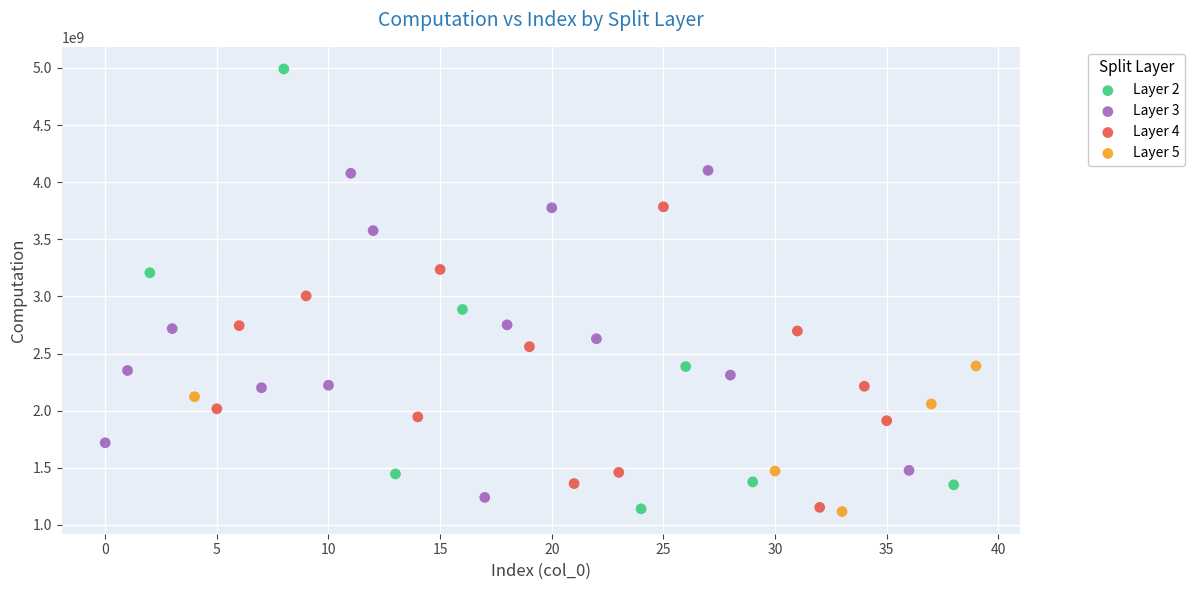

Which series has the widest spread of Y values?

Layer 2